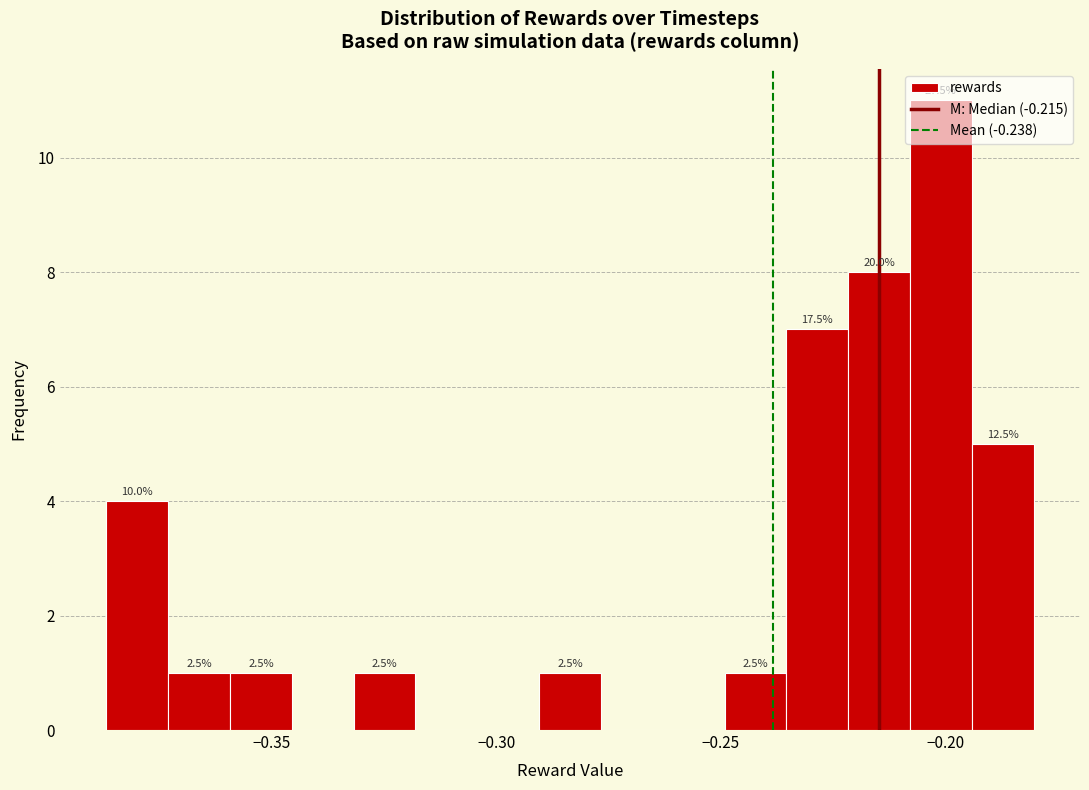

Read against the x-axis, roughly where is the centre of the tallest bar?

-0.200